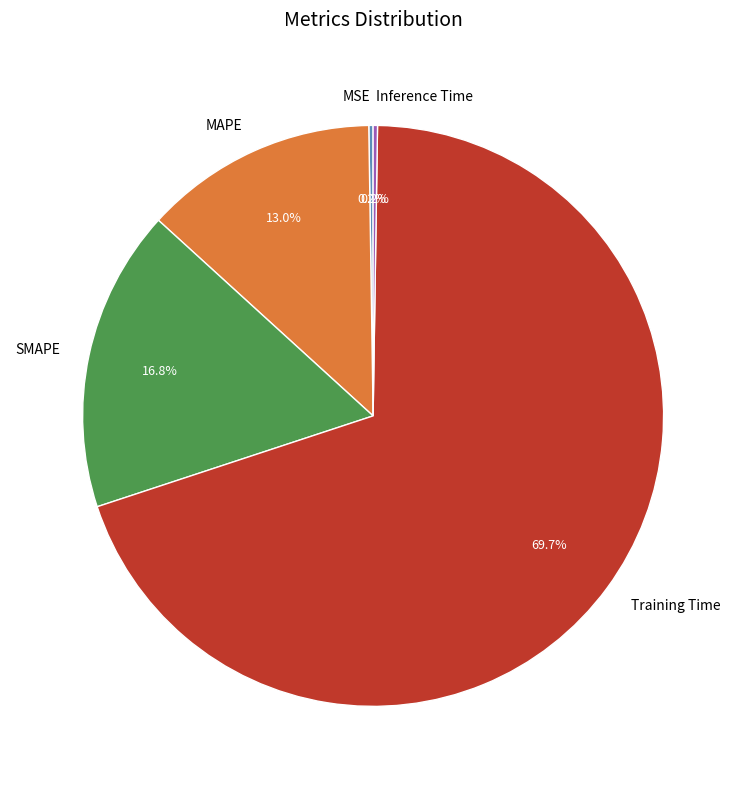

Which has a higher value, SMAPE or MAPE?

SMAPE